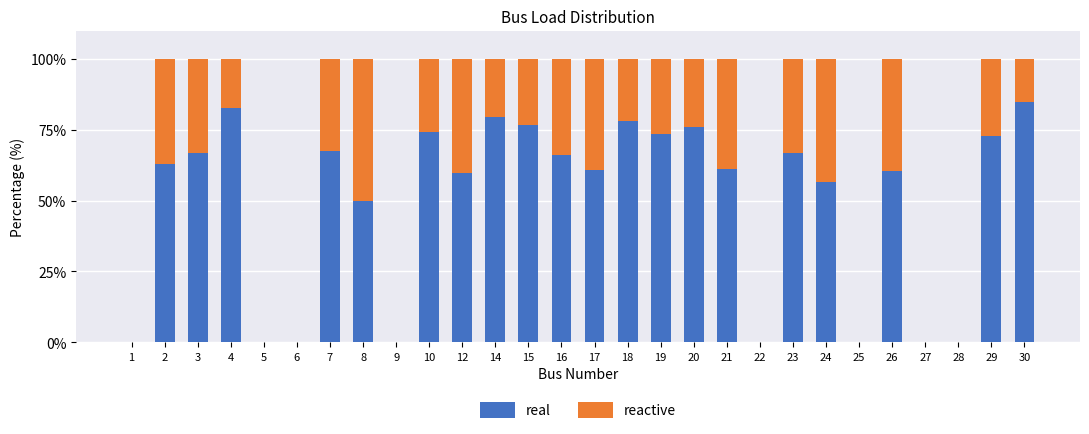

The real series shows 82.6 at 4. True or false?

True